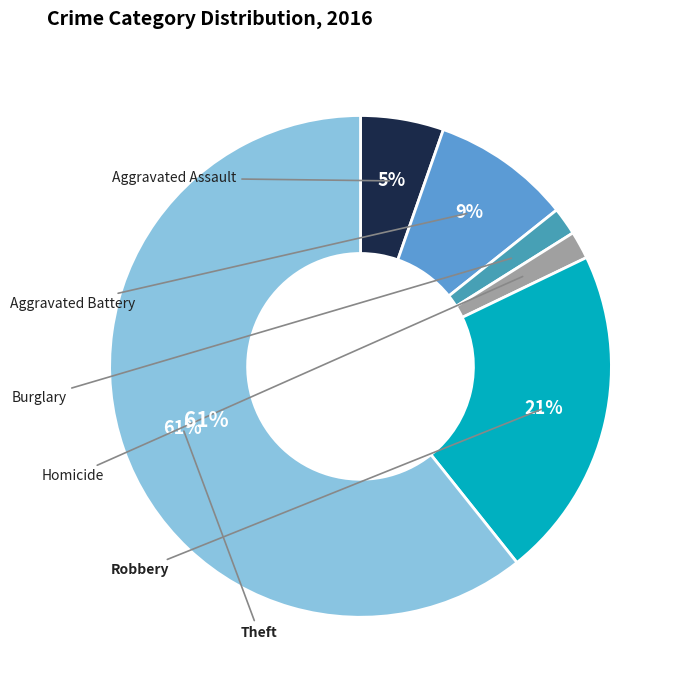

To the nearest percent, what percentage of the pie is Theft?

61%